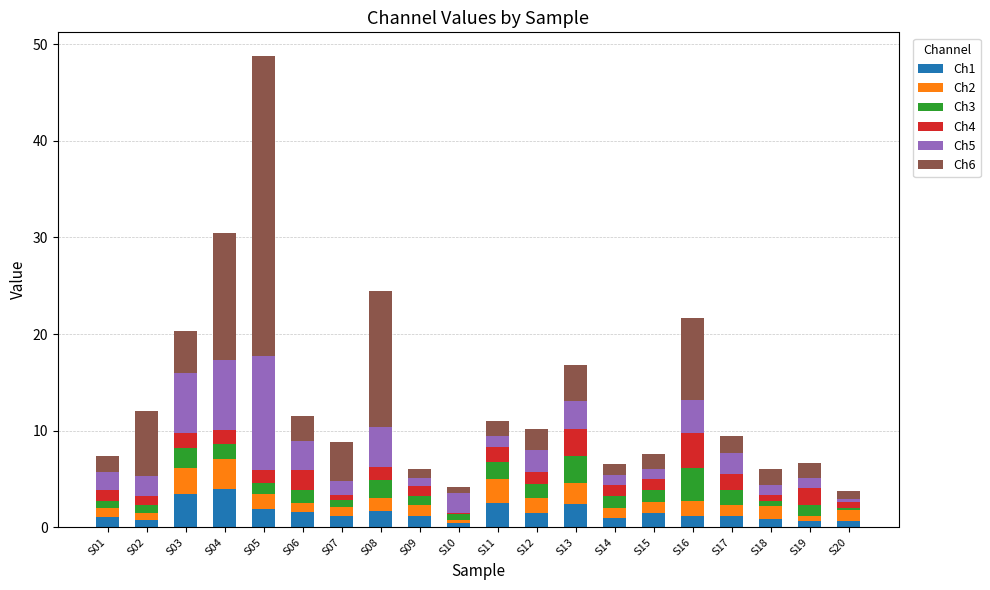

What is the total value across all series at S16?

21.7